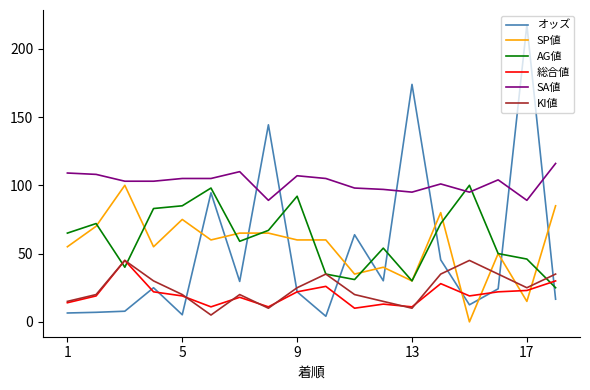

Which series has the largest range (max minus min)?

オッズ